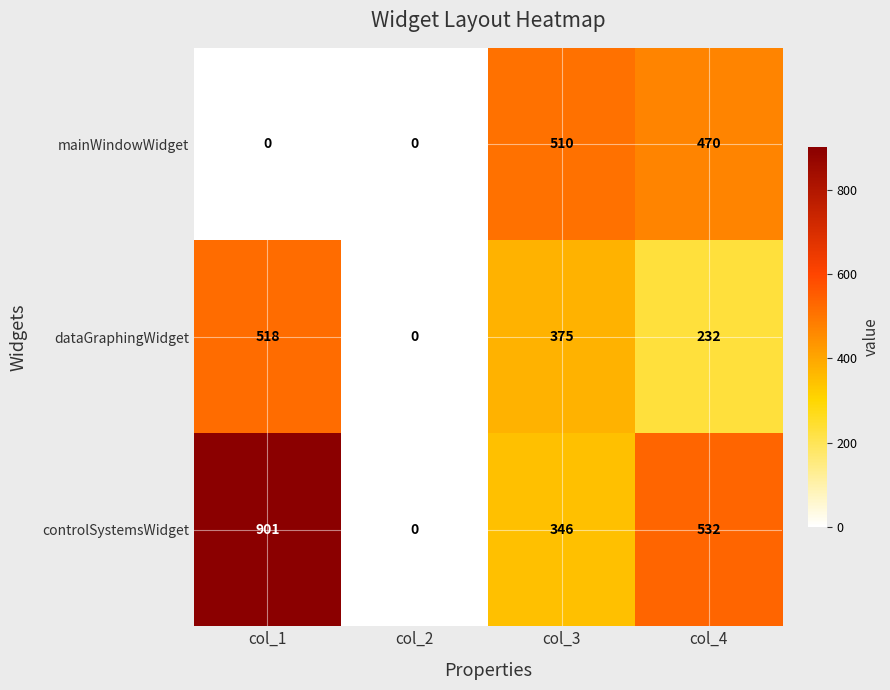

True or false: mainWindowWidget has a value of 470 at col_4.

True